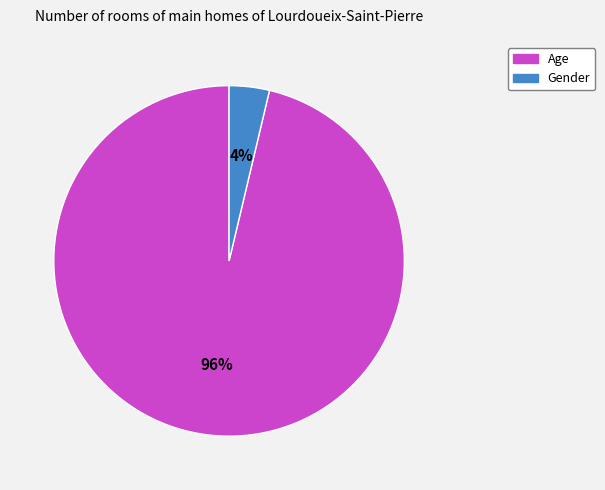

Rank the categories by value from highest to lowest.

Age, Gender